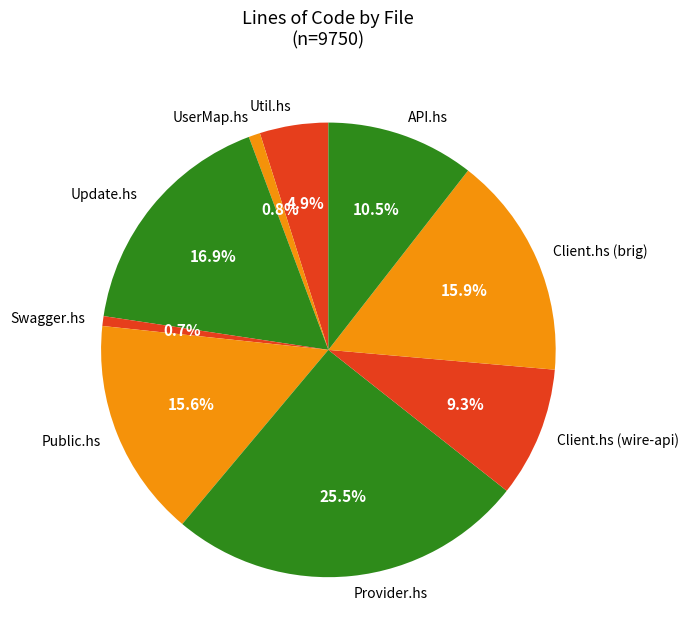

Count the number of slices in the pie.

9